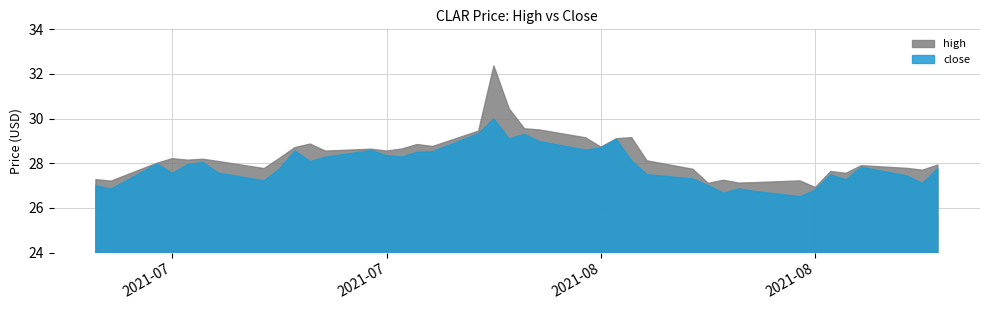

Reading left to right, transcribe all the data shown in this chart.

high: 27.3	27.2	28.0	28.2	28.1	28.2	28.1	27.8	28.2	28.7	28.9	28.5	28.6	28.5	28.6	28.8	28.8	29.4	32.4	30.4	29.5	29.5	29.1	28.7	29.1	29.1	28.1	27.7	27.1	27.2	27.1	27.1	27.2	26.9	27.6	27.6	27.9	27.8	27.7	27.9
close: 27.0	26.8	28.0	27.5	27.9	28.0	27.6	27.2	27.8	28.6	28.1	28.3	28.6	28.3	28.3	28.5	28.5	29.3	30.0	29.1	29.3	29.0	28.6	28.7	29.1	28.1	27.5	27.3	27.0	26.7	26.9	26.7	26.5	26.8	27.5	27.3	27.8	27.4	27.1	27.8